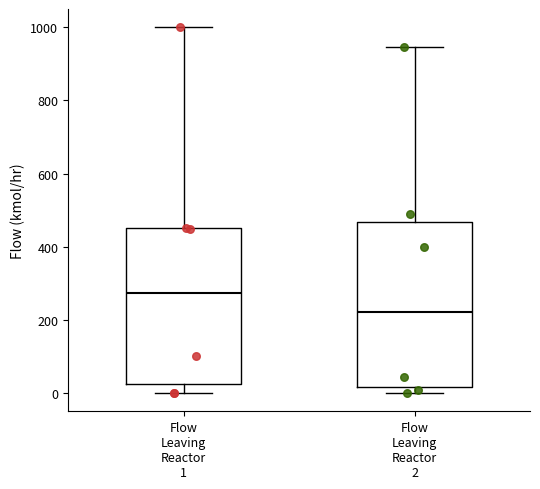

Where does the median line of the box for Flow Leaving Reactor 2 sit on the y-axis? The values are not printed on the chart, so give them approximately, as read against the axis.

220